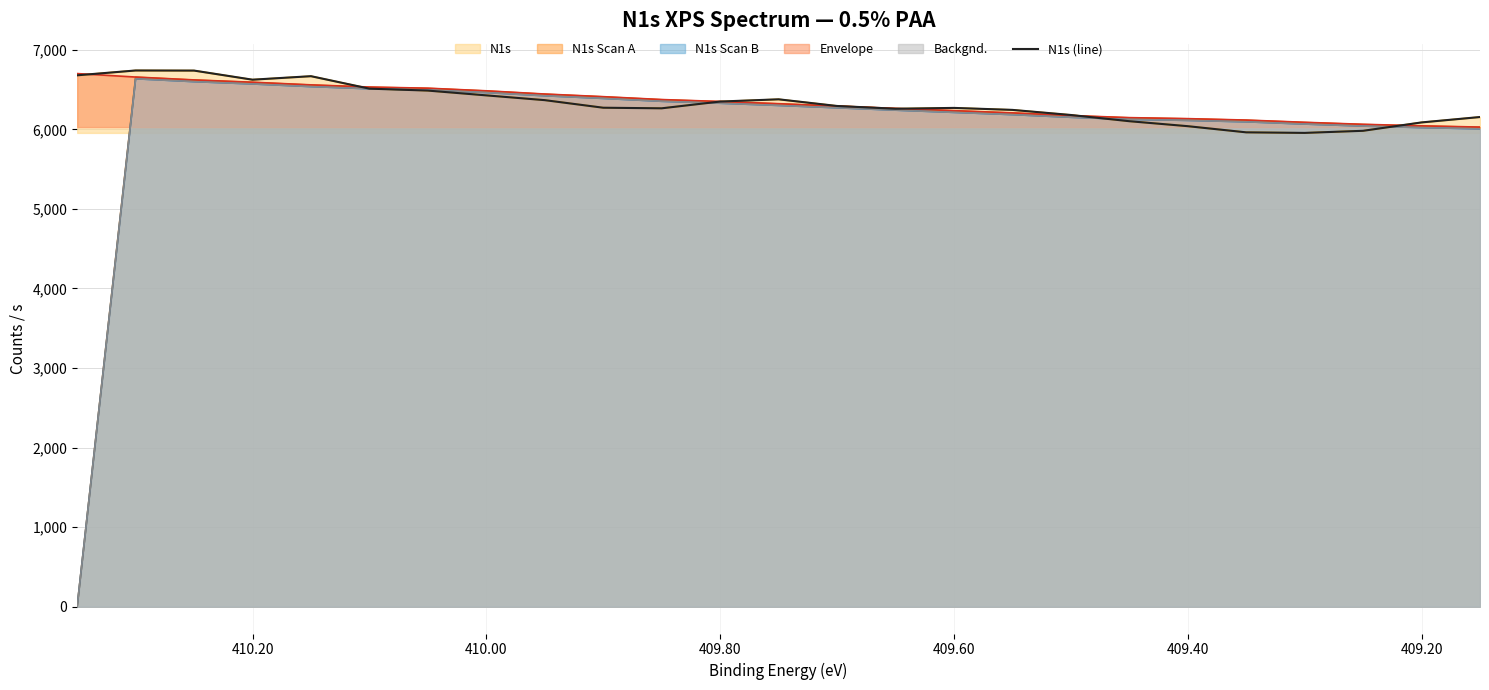

How many points are lower than both their immediate neighbors (excluding endpoints)?

4